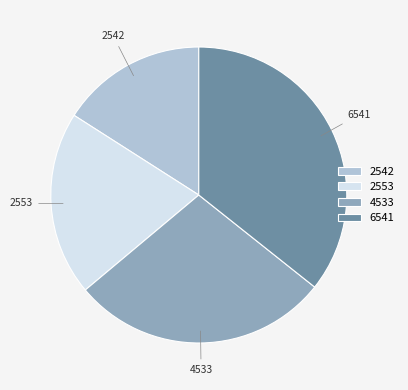

What is the ratio of the value at 4533 to the value at 2553?

1.4